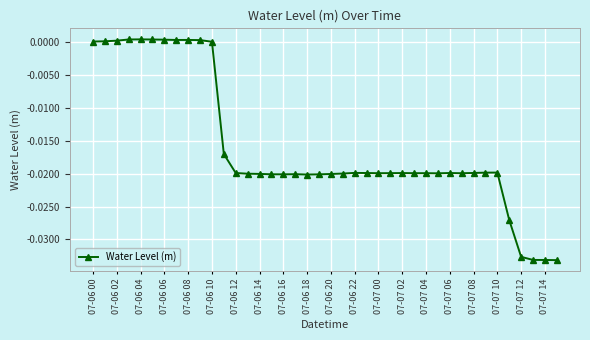

True or false: there are more than 0 points higher than both neighbors.

True